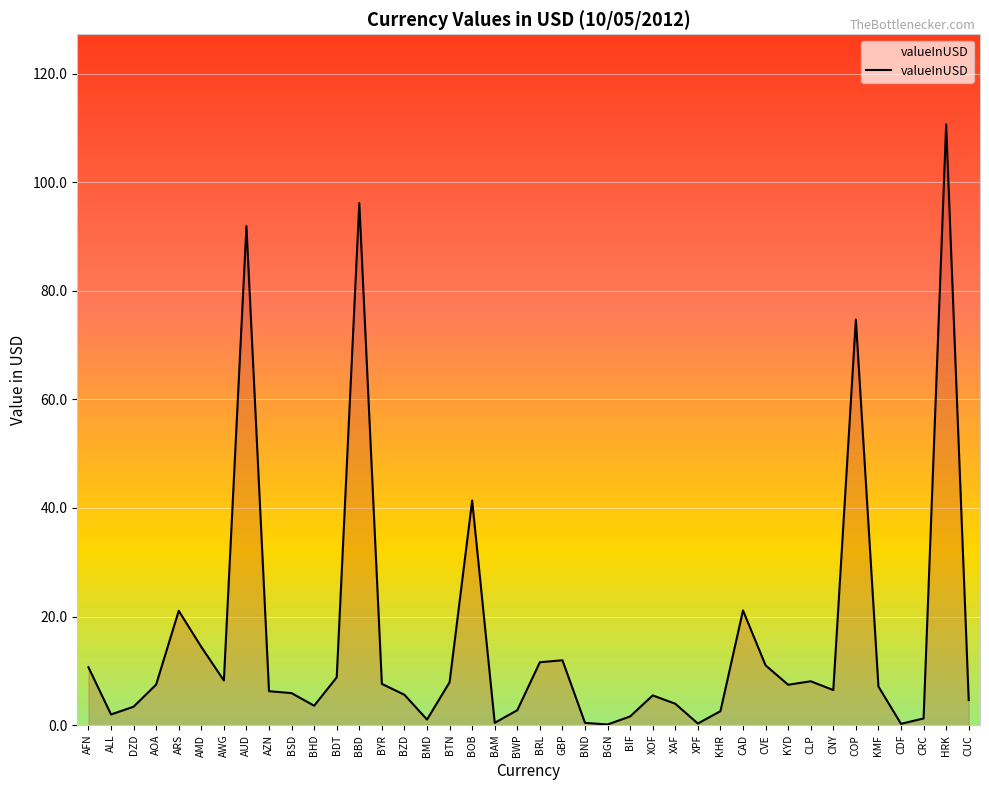

What is the difference between the second highest and second lowest values?

95.9